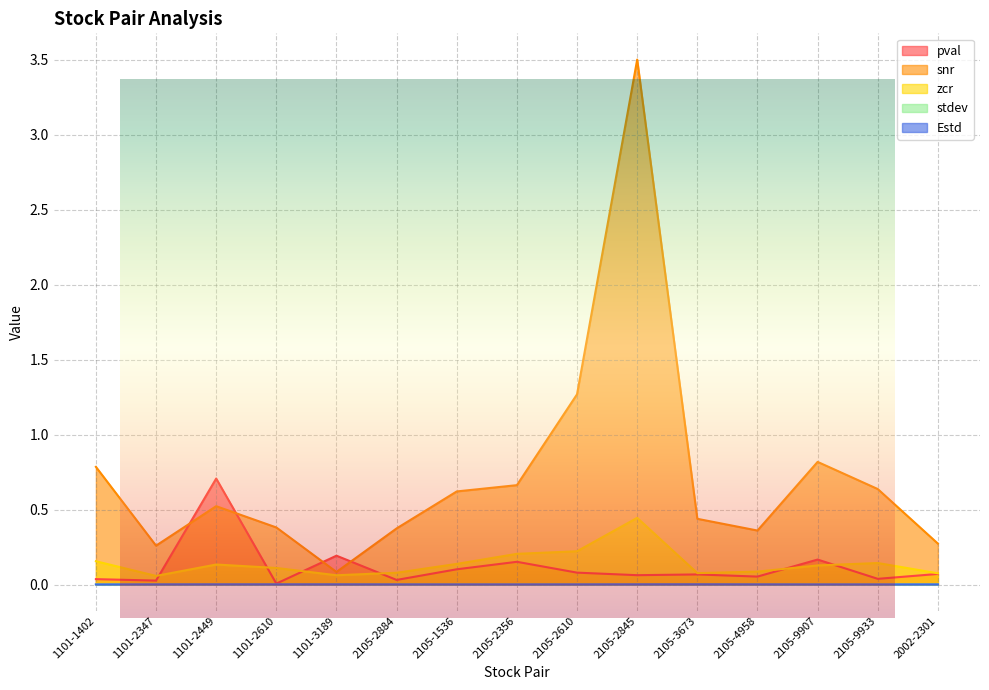

How many distinct data groups are displayed?

5